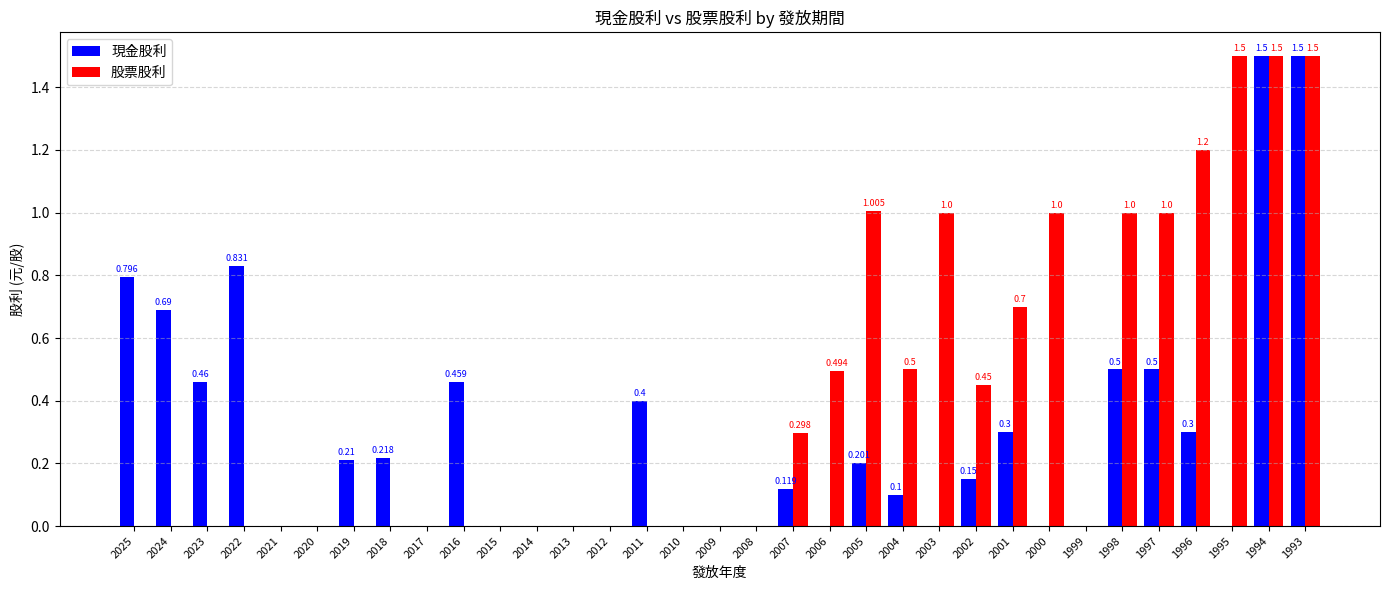

How many data points does each series have?

33